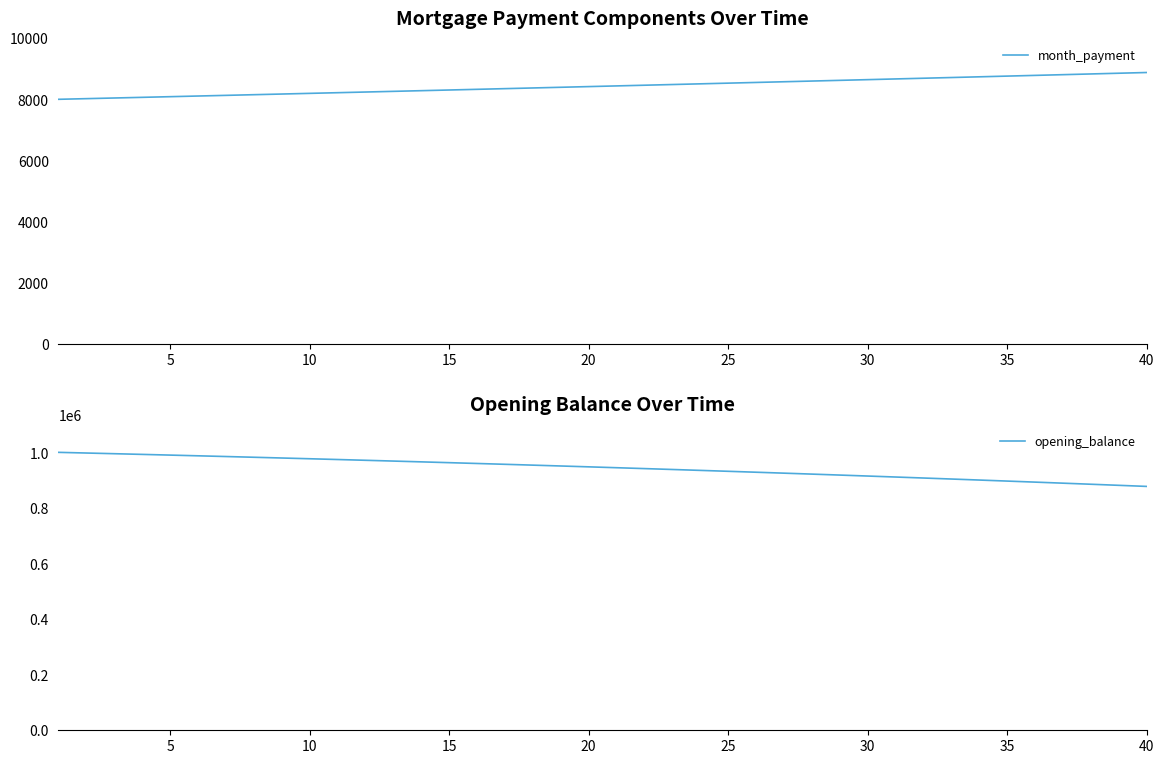

Rank the series by their maximum value, from lowest to highest.

month_payment, opening_balance